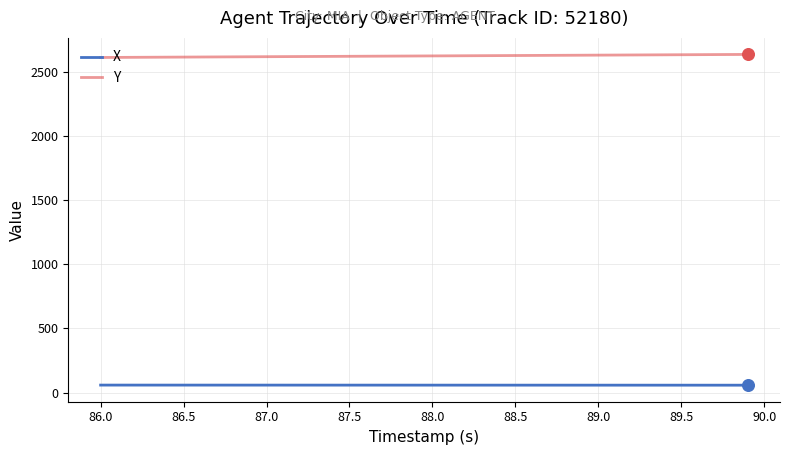

True or false: Y and X intersect in this chart.

False